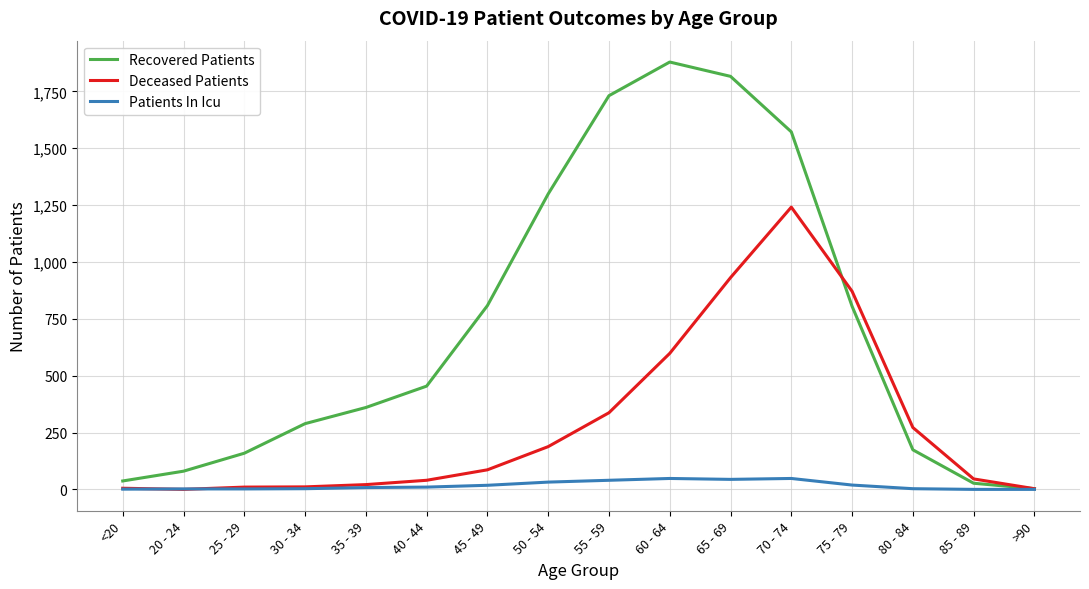

How many series are shown in this chart?

3